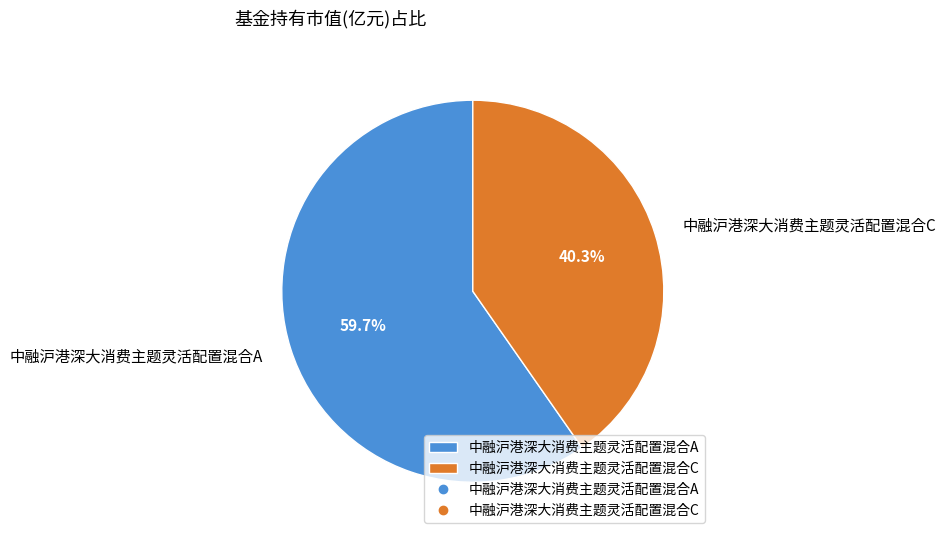

The 中融沪港深大消费主题灵活配置混合C slice represents 34% of the pie. True or false?

False